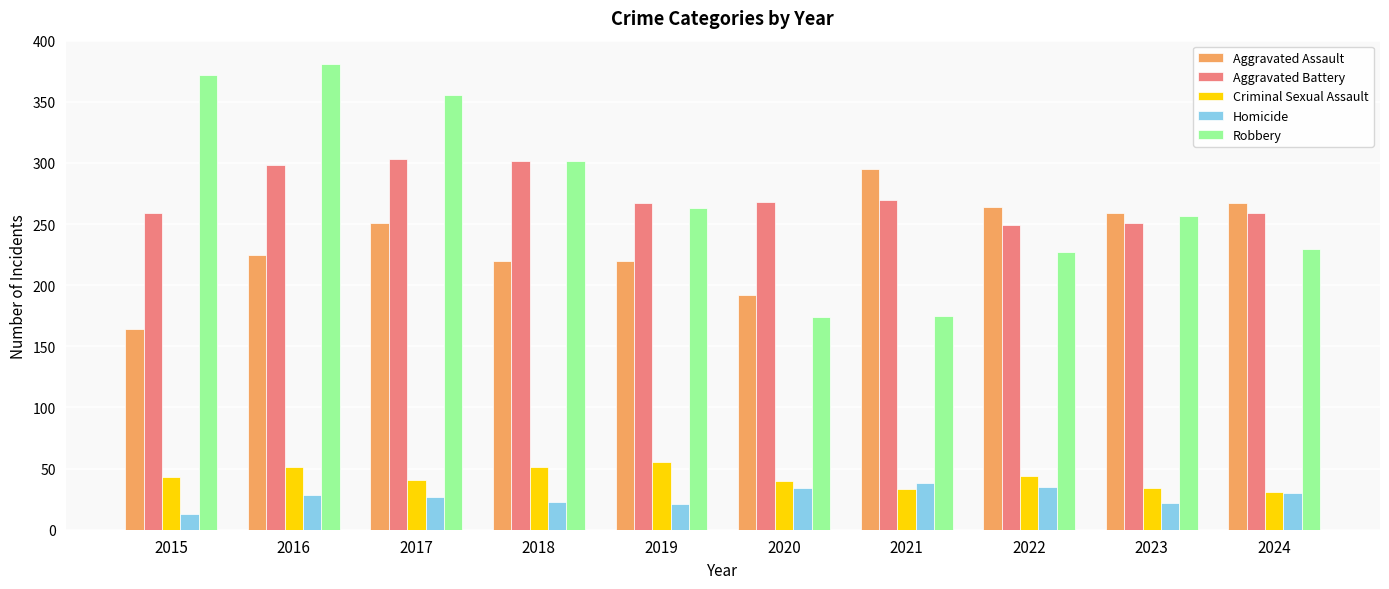

What is the greatest value displayed?

381